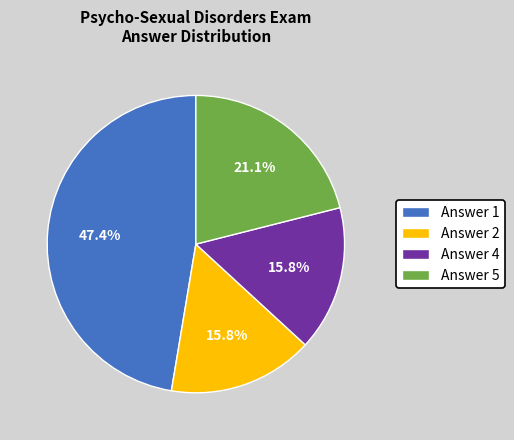

Approximately how many times larger is the value at Answer 1 compared to Answer 5?

2.2